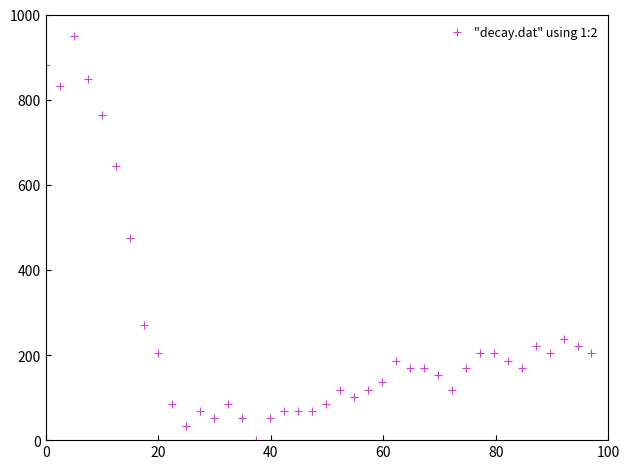

What is the range of X values (max minus min)?

97.0